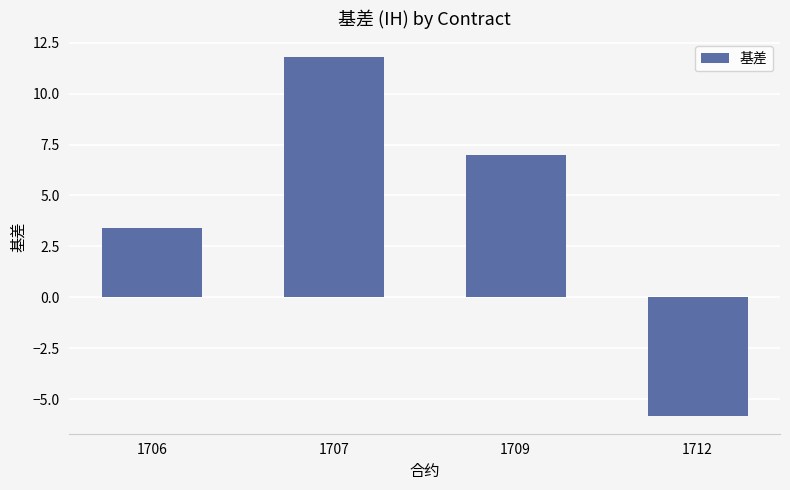

Which category has the lowest value across all series?

1712